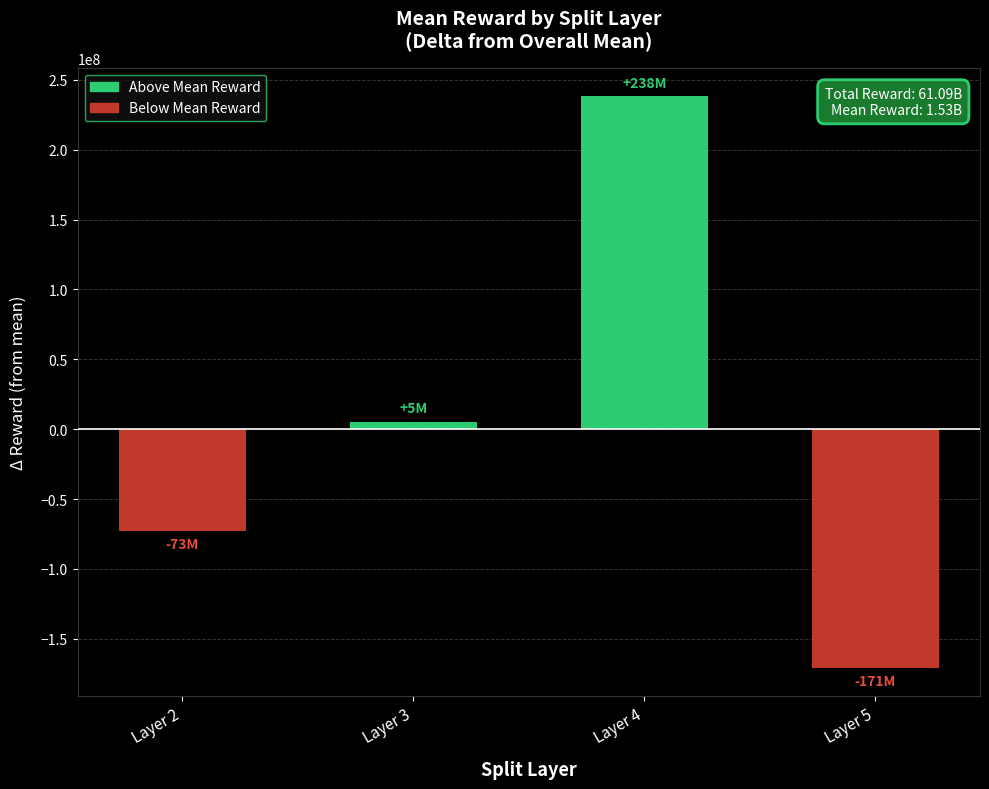

Reading left to right, extract all data points from this chart.

Layer 2=-72733791.5	Layer 3=5228733.5	Layer 4=238178260.5	Layer 5=-170673202.5